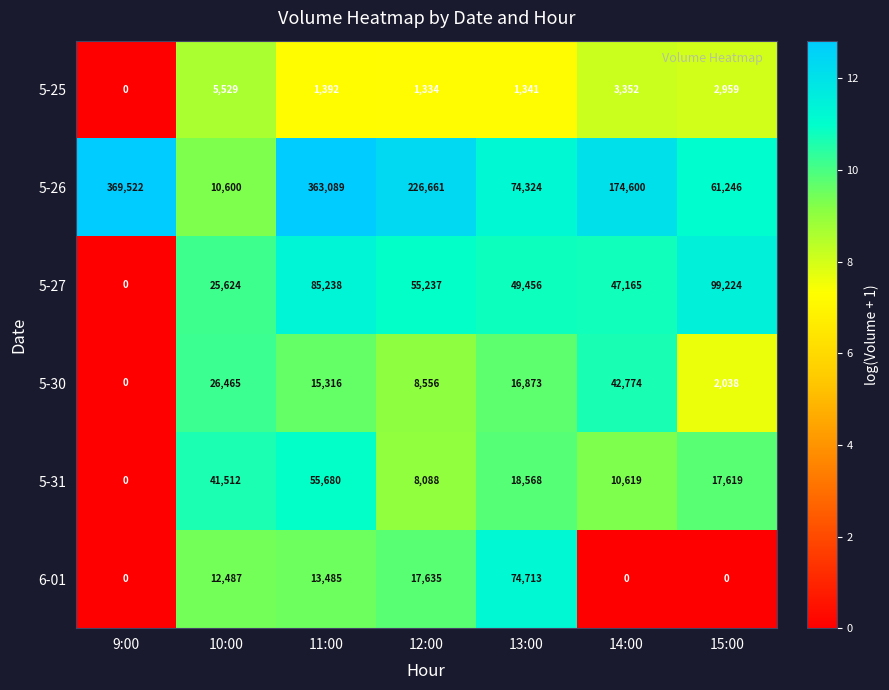

Which series changed the most between 10:00 and 13:00?

5-26